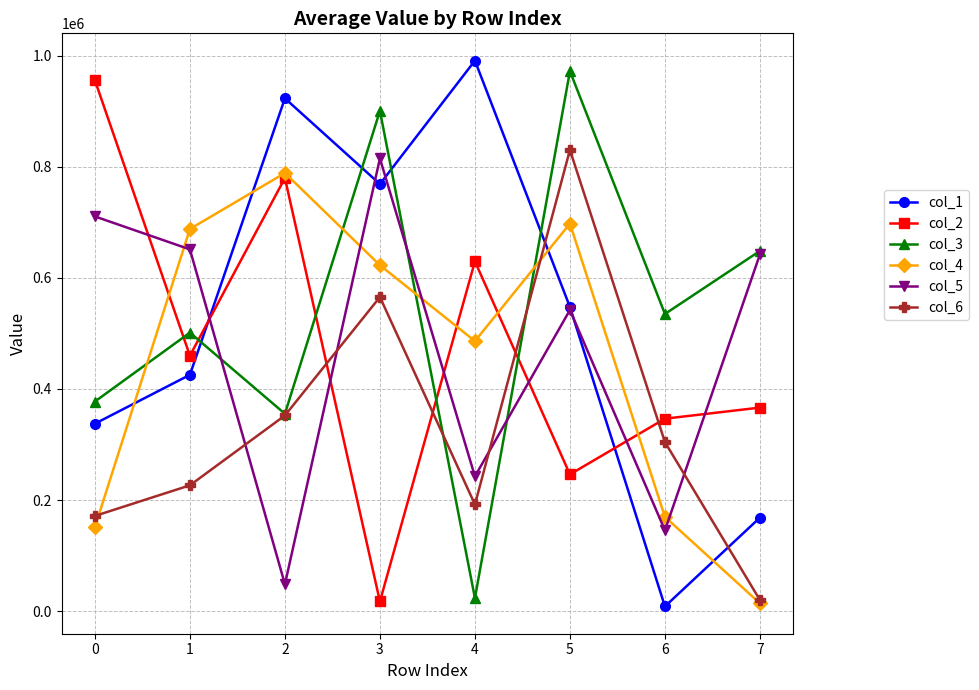

What is the approximate value of col_2 at 6?

346476